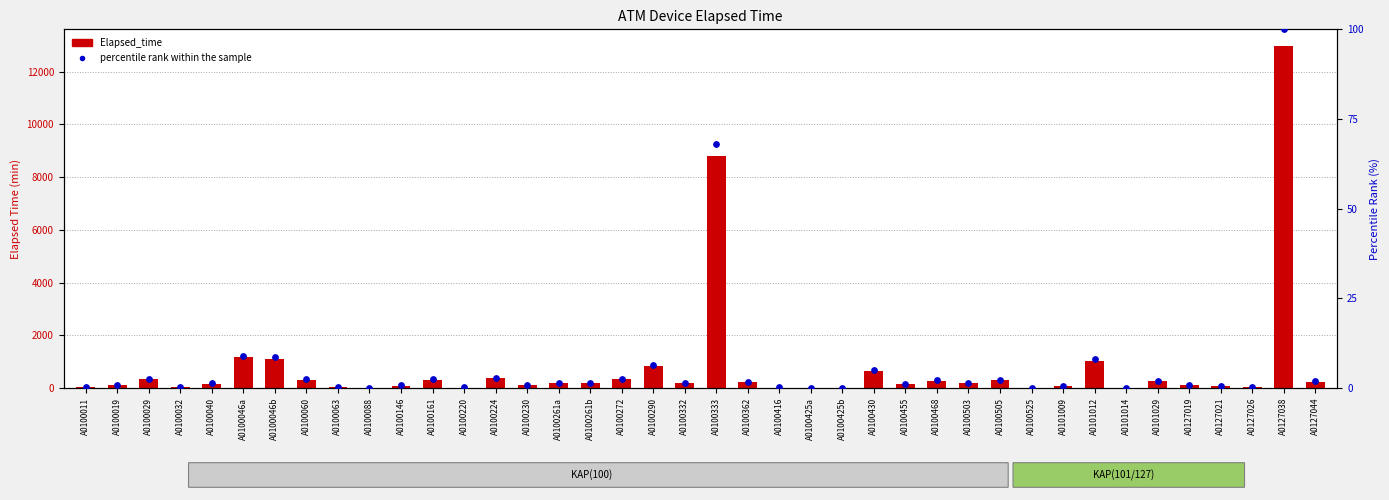

Approximately how many times larger is the value at A0100290 compared to A0100060?

2.7